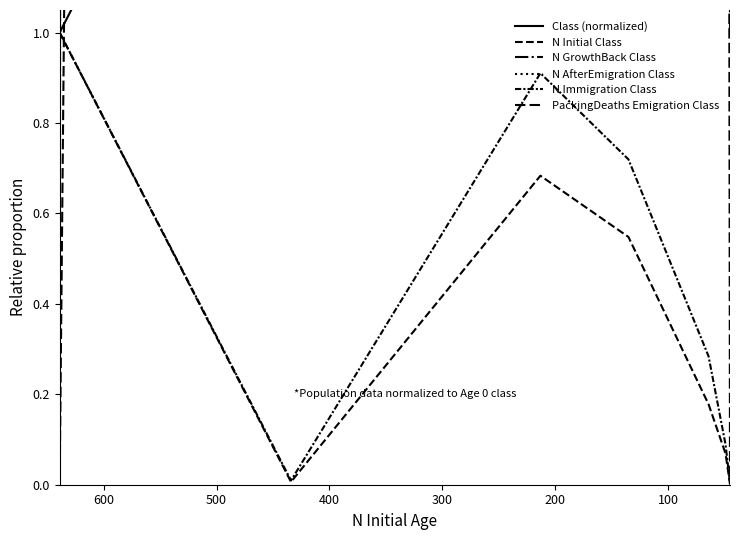

Which series has the widest spread of values?

N GrowthBack Class